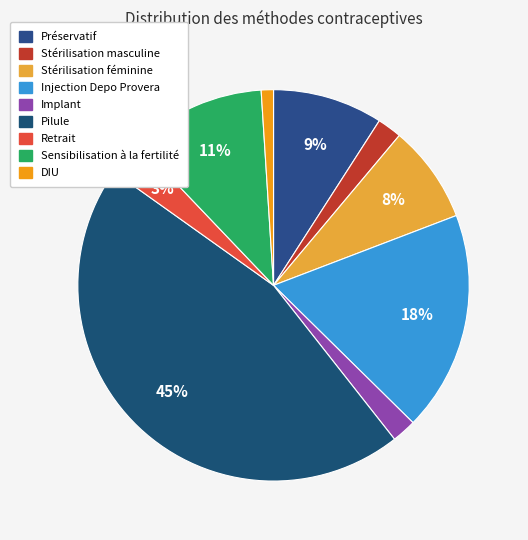

True or false: Retrait accounts for 3% of the total.

True